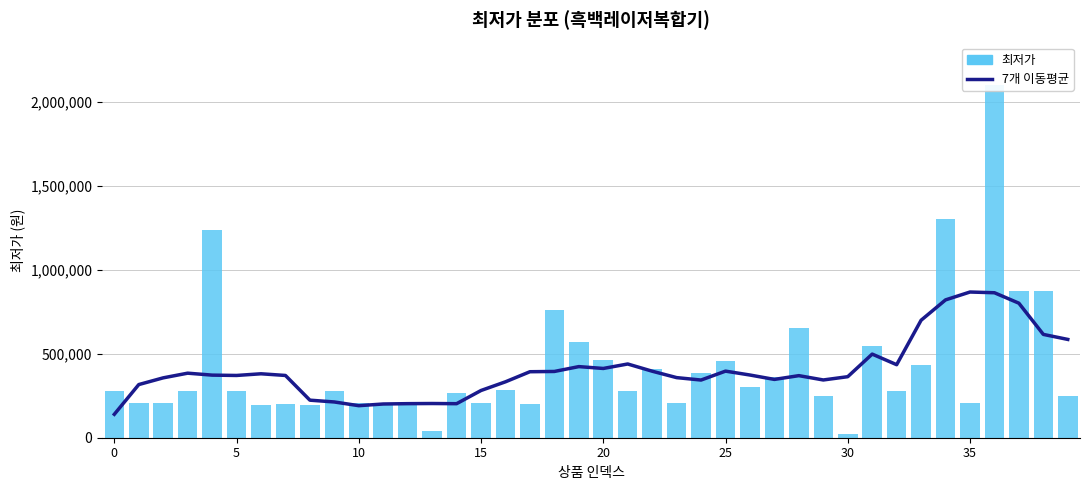

What is the sum of all 최저가 values?

16963370.0